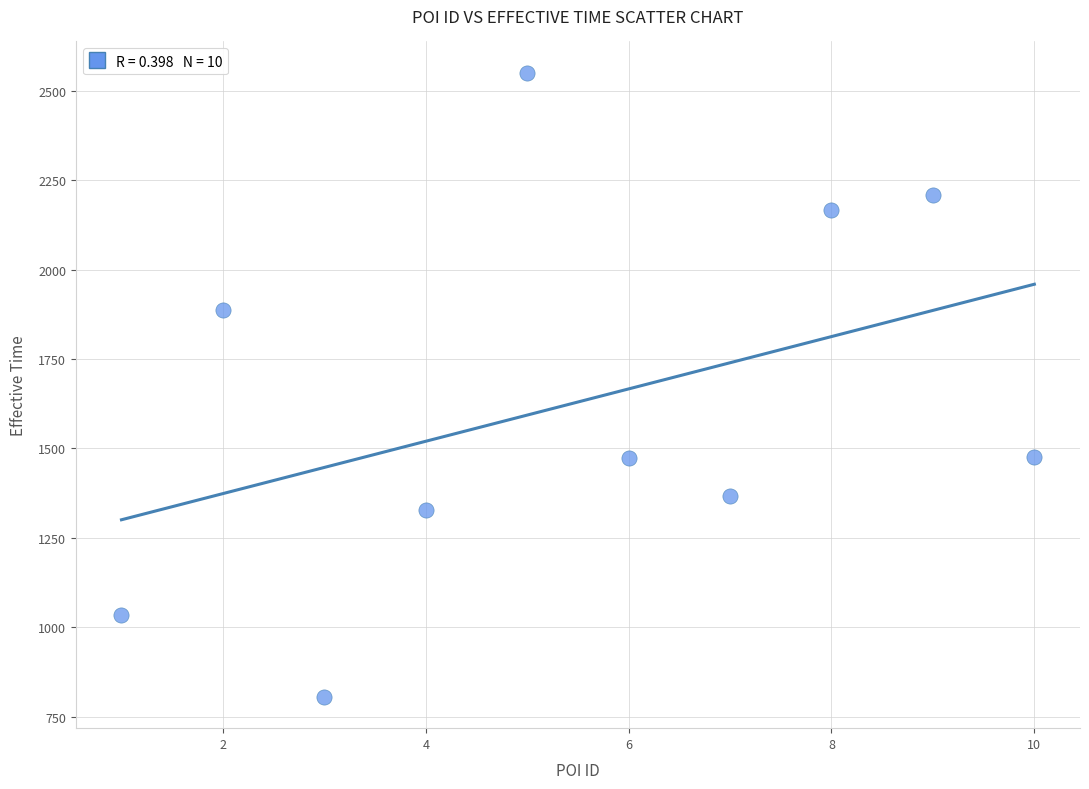

What is the average X value?

6